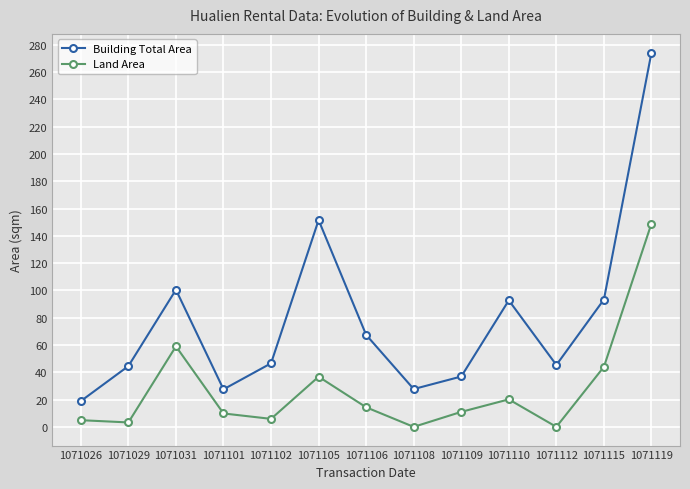

True or false: Land Area and Building Total Area intersect in this chart.

False